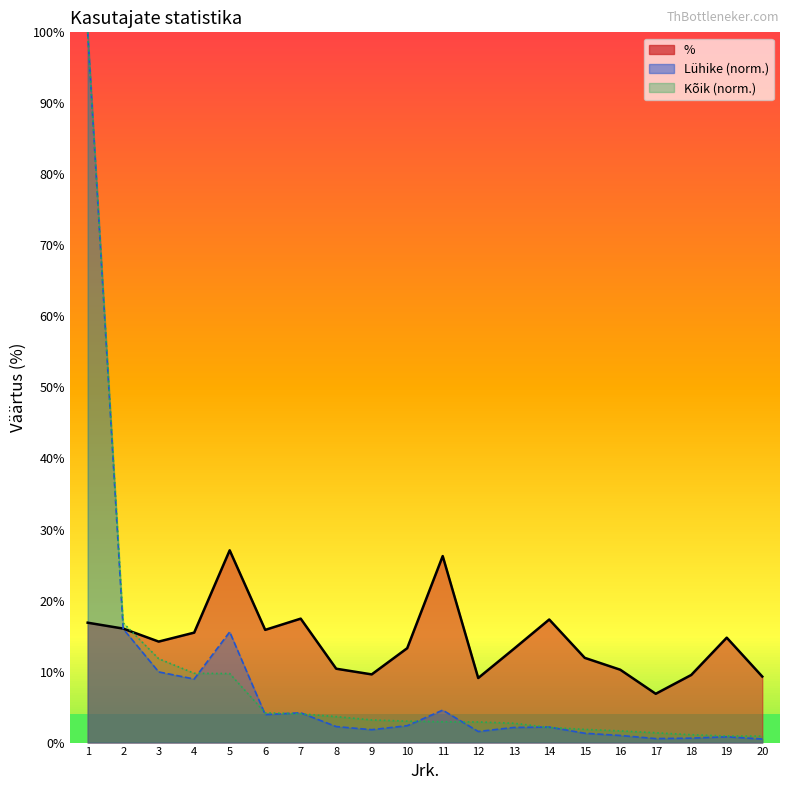

Where is the first local maximum for %?

5